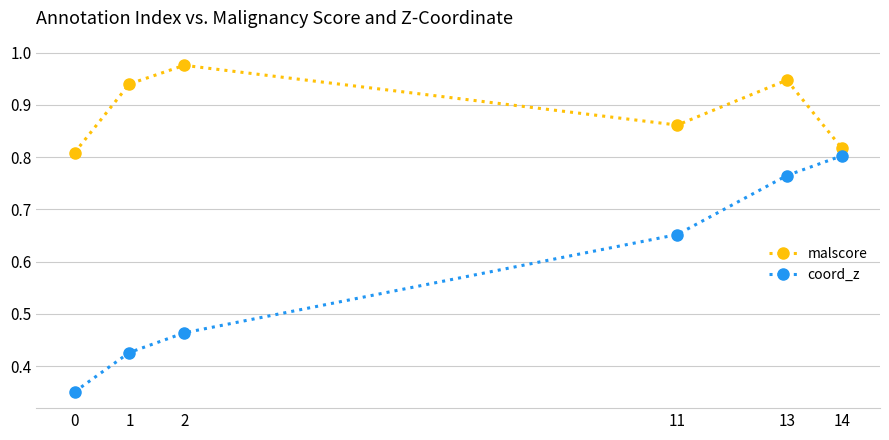

The coord_z series shows 0.8 at 2. True or false?

False